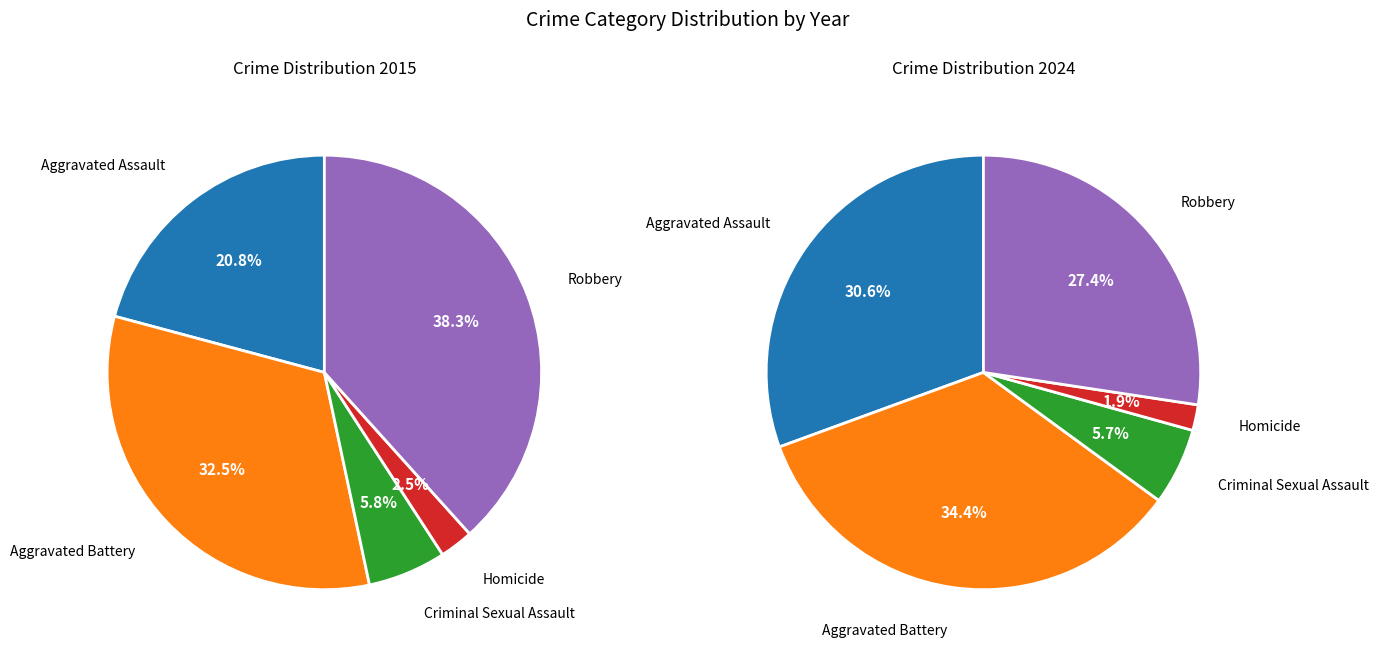

How many slices are in this pie chart?

5